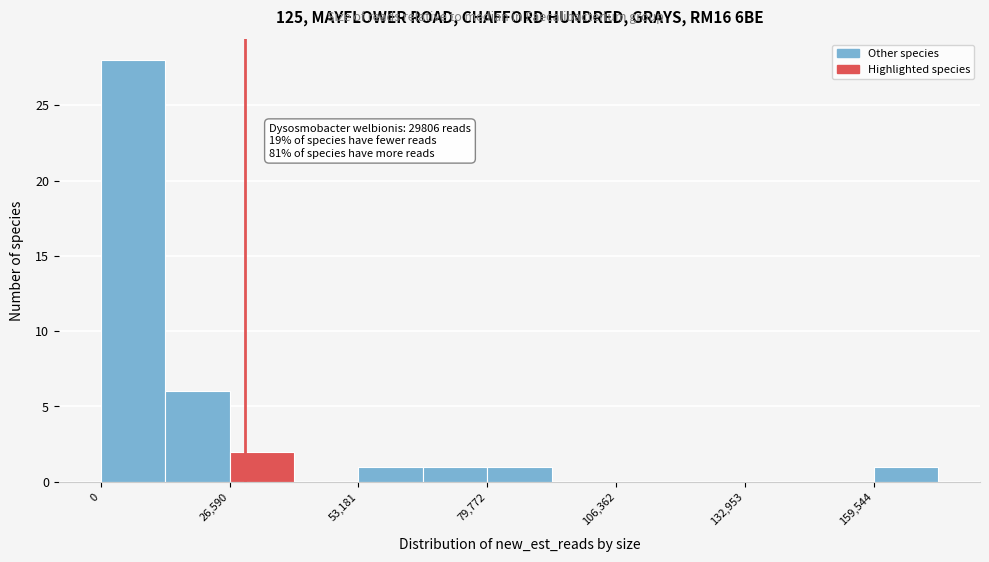

Around what value on the x-axis is the tallest bar? Give the approximate position of its centre, as read against the axis.

5000